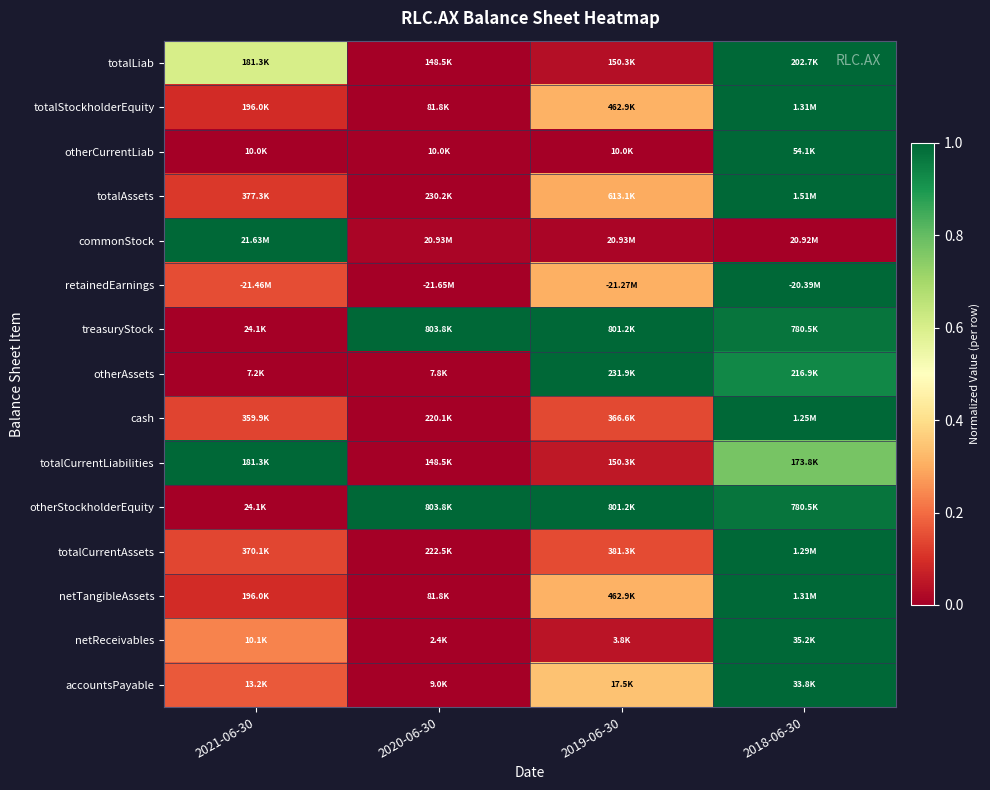

At which category does the chart reach its peak across all series?

2018-06-30